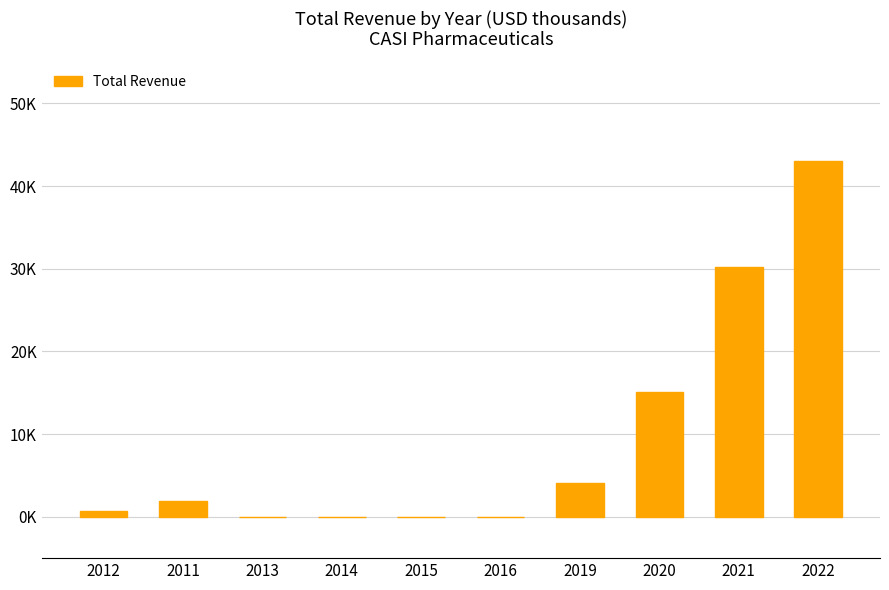

What is the greatest value displayed?

43100